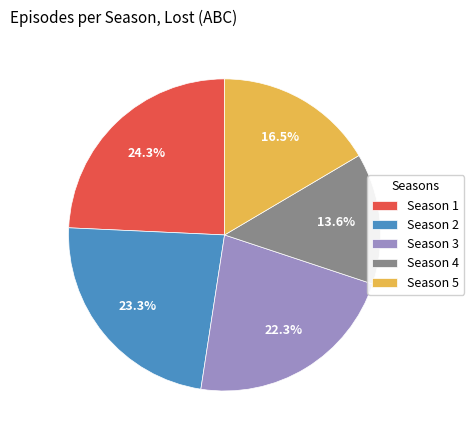

Rank the categories by value from lowest to highest.

Season 4, Season 5, Season 3, Season 2, Season 1